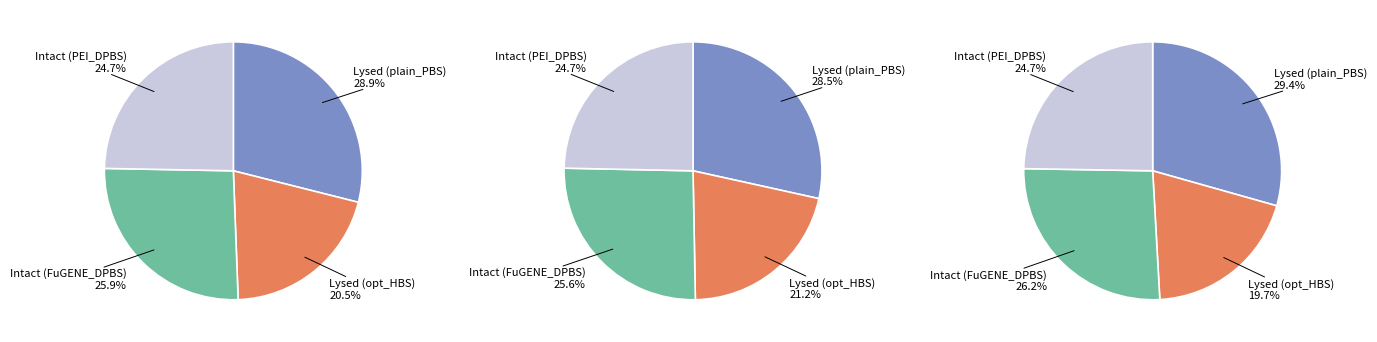

Does any single category account for the majority?

No